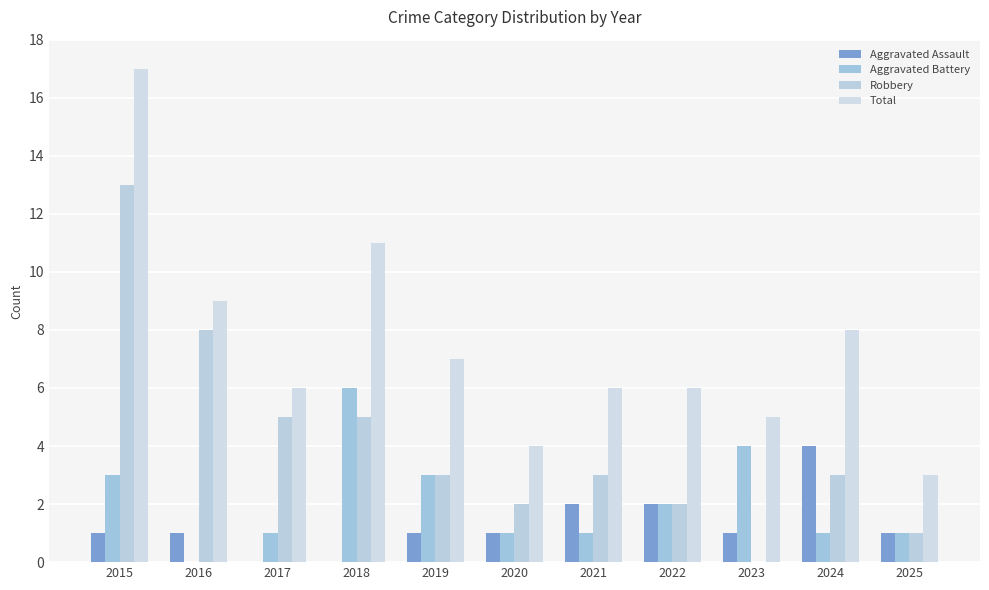

How many series are shown in this chart?

4